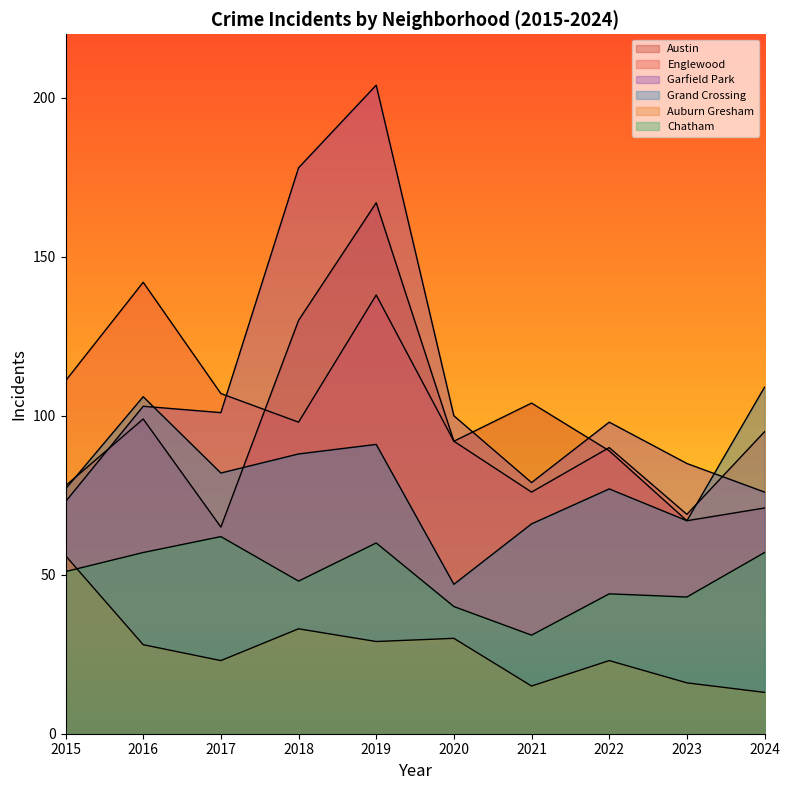

Which label corresponds to the largest value in the chart?

2019